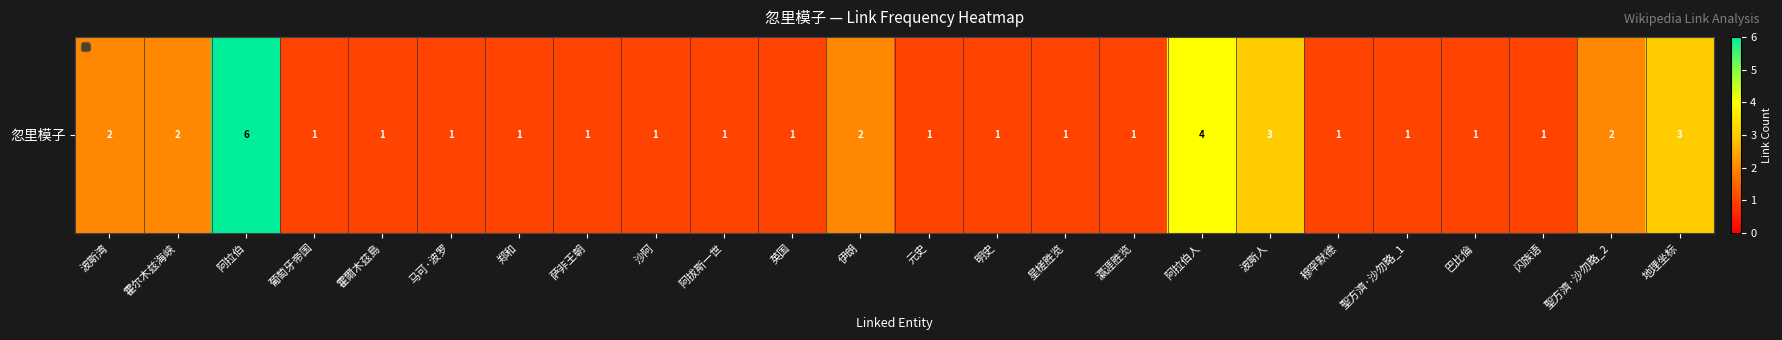

Reading left to right, what are all the values shown in this chart?

2	2	6	1	1	1	1	1	1	1	1	2	1	1	1	1	4	3	1	1	1	1	2	3